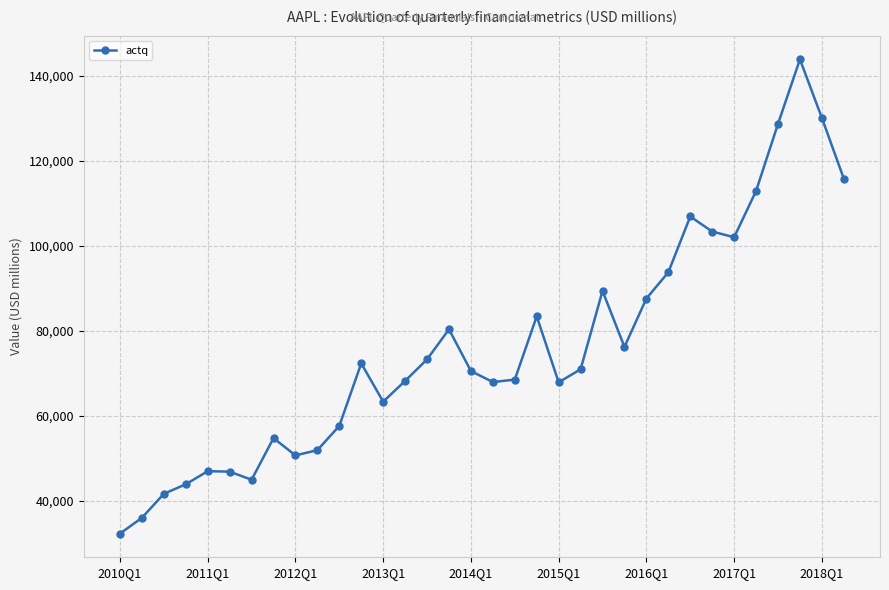

How many interior local valleys (lower than both neighbors) does the data have?

7